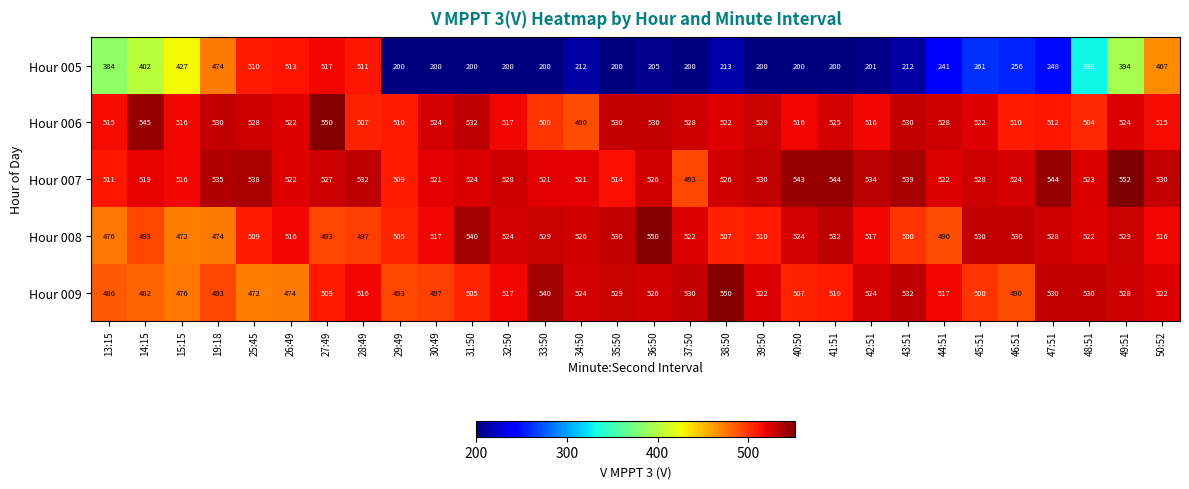

At which label does Hour 007 reach its peak?

49:51